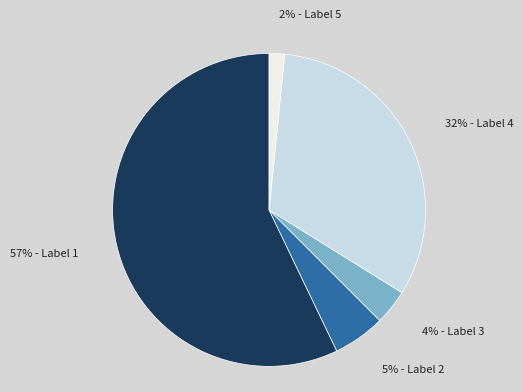

Is there a majority slice in this chart?

Yes